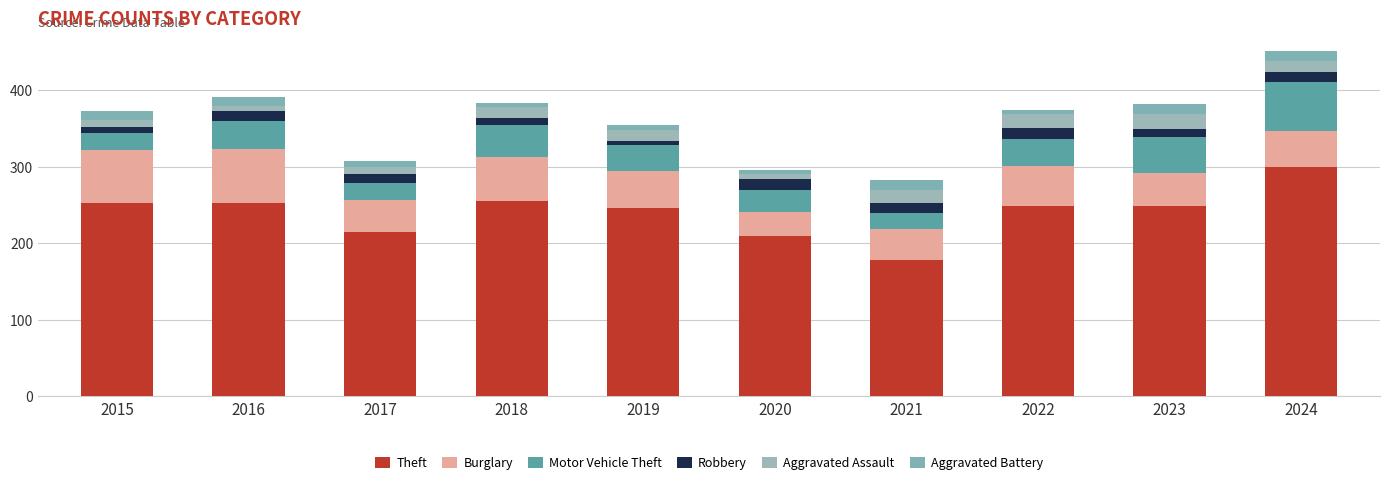

Are the bars horizontal?

No